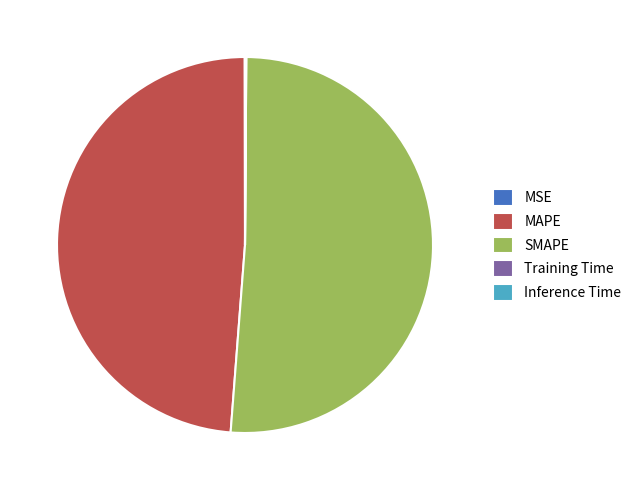

Is it true that MAPE is 40% of the pie?

False